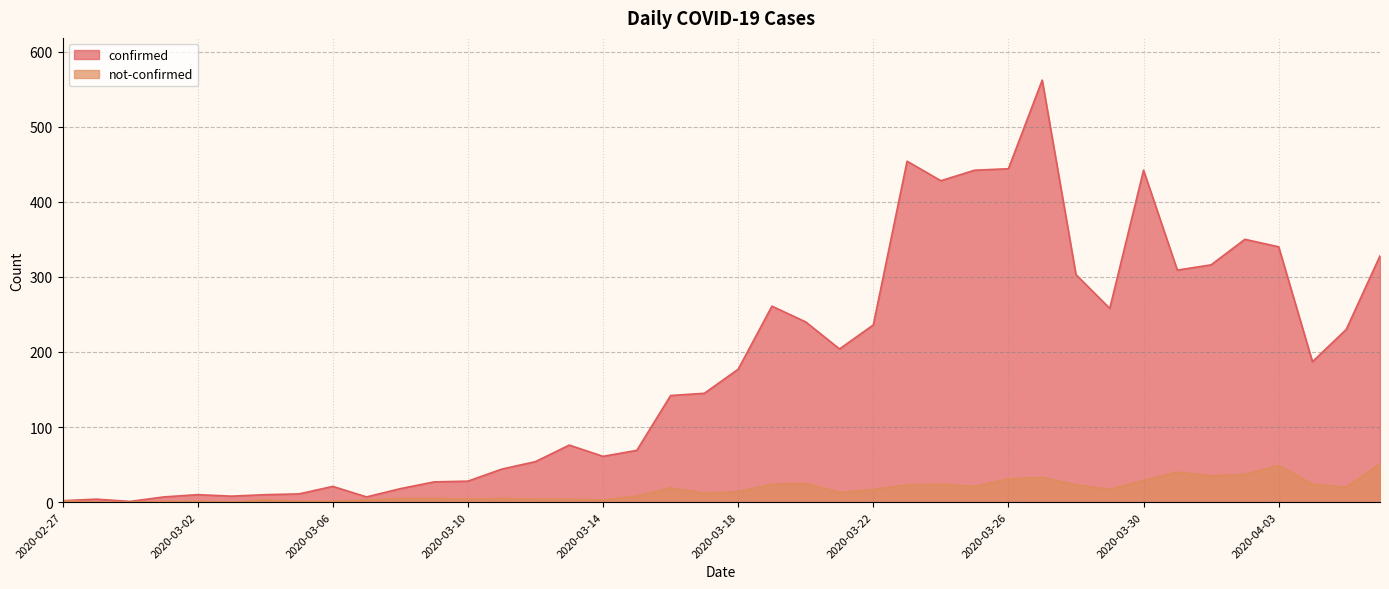

Between 2020-02-29 and 2020-03-18, which series saw the biggest shift?

confirmed